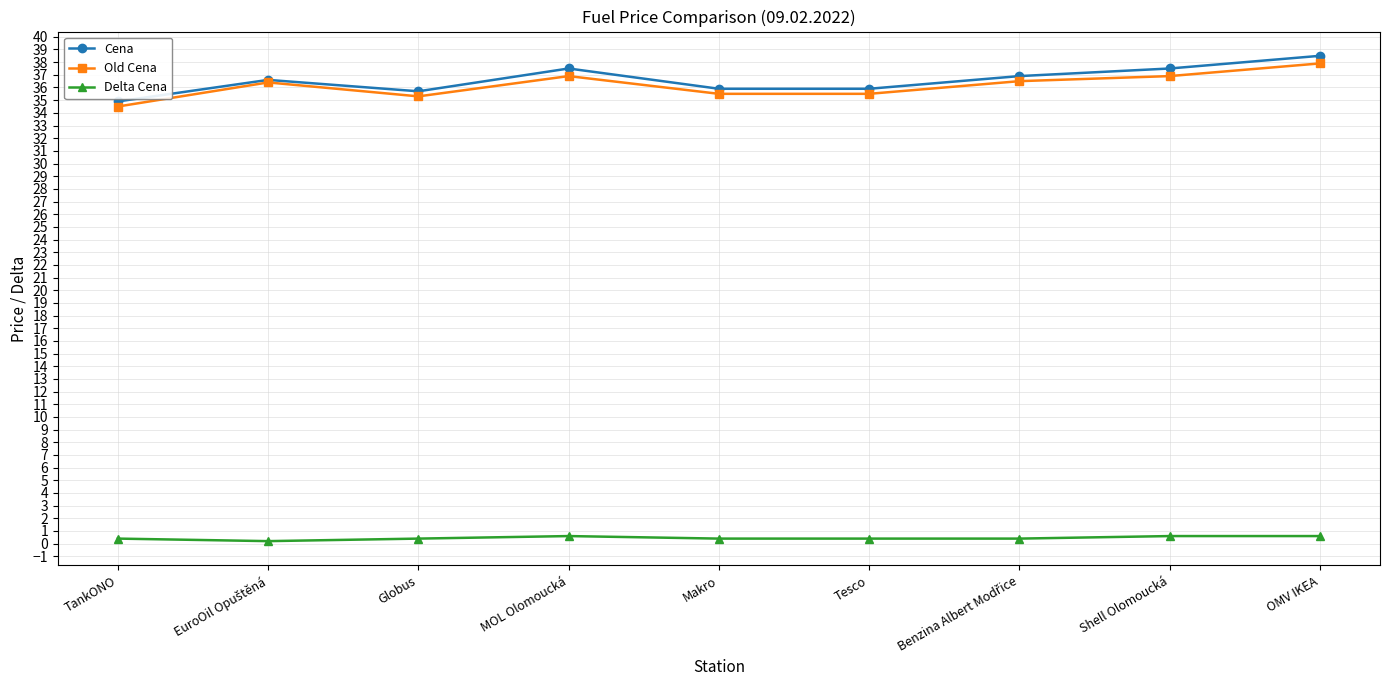

What are all the series names shown in the legend?

Cena, Old Cena, Delta Cena